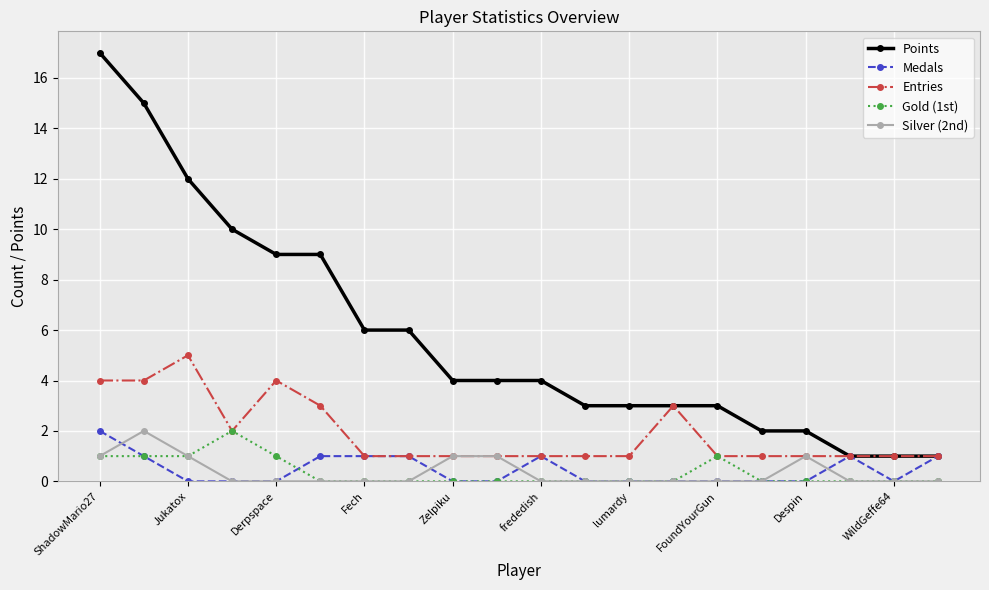

True or false: Gold (1st) has more than 1 points higher than both neighbors.

True